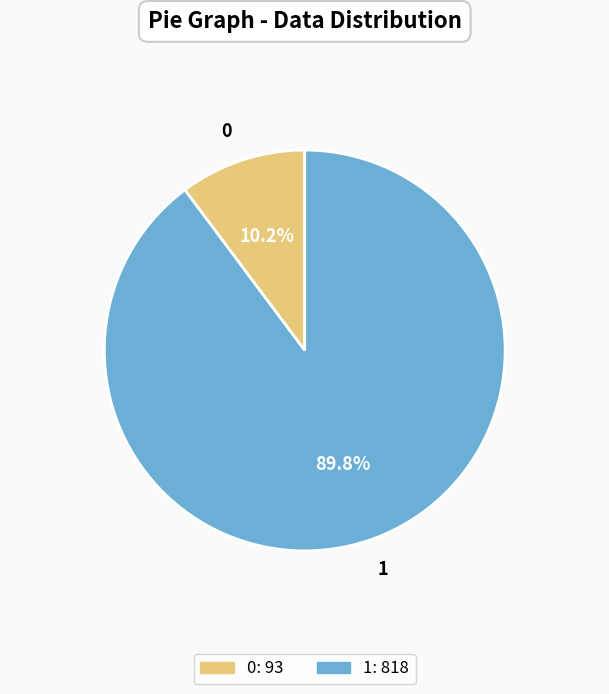

To the nearest percent, what portion does 0 represent?

10%